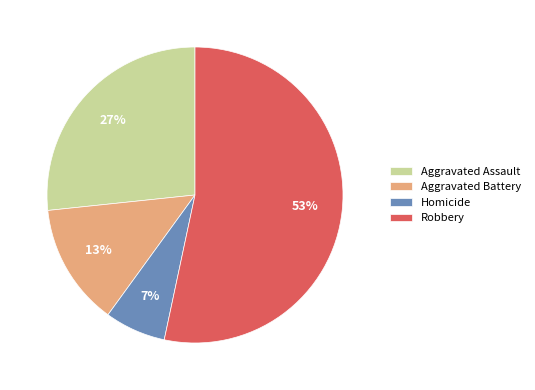

Between Aggravated Assault and Aggravated Battery, which is larger?

Aggravated Assault